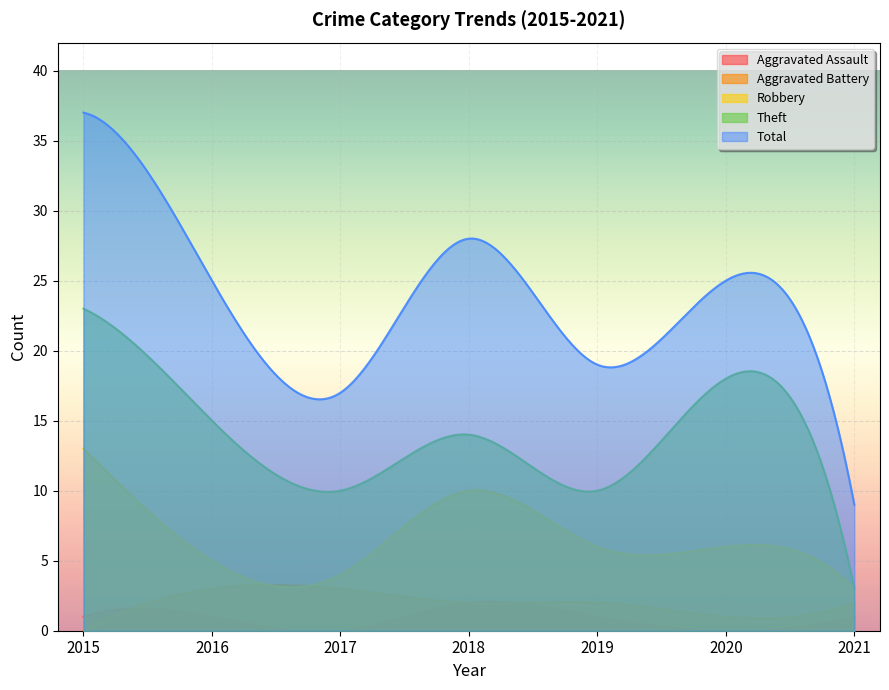

At which label does Robbery first exceed 6?

2015